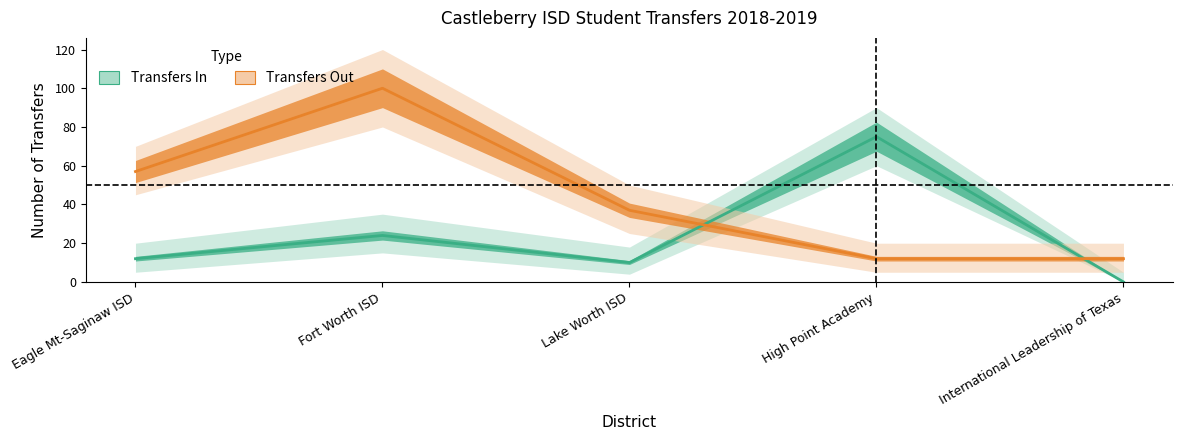

What is the spread (max minus min) of values at International Leadership of Texas?

12